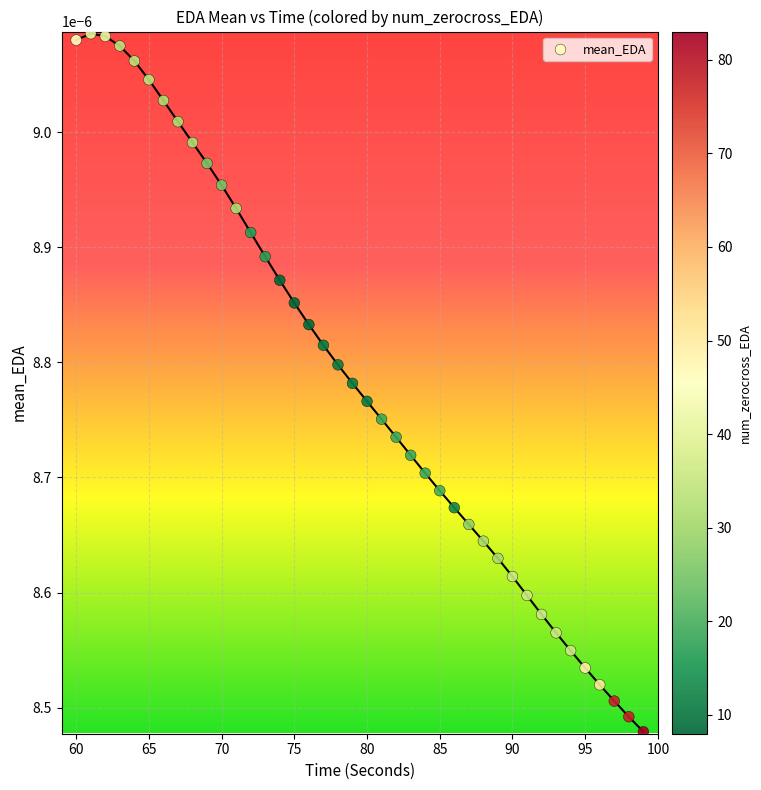

What is the range of X values (max minus min)?

39.0